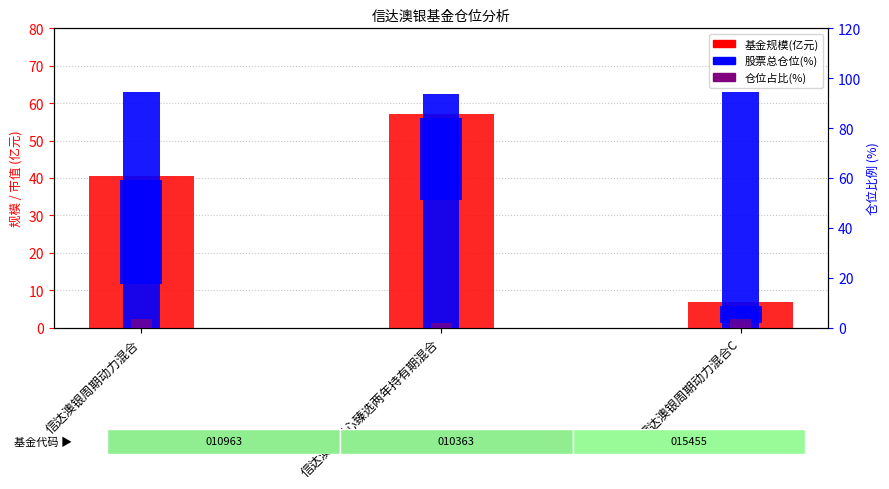

What is the difference between the values at 信达澳银匠心臻选两年持有期混合 and 信达澳银周期动力混合C?

50.3